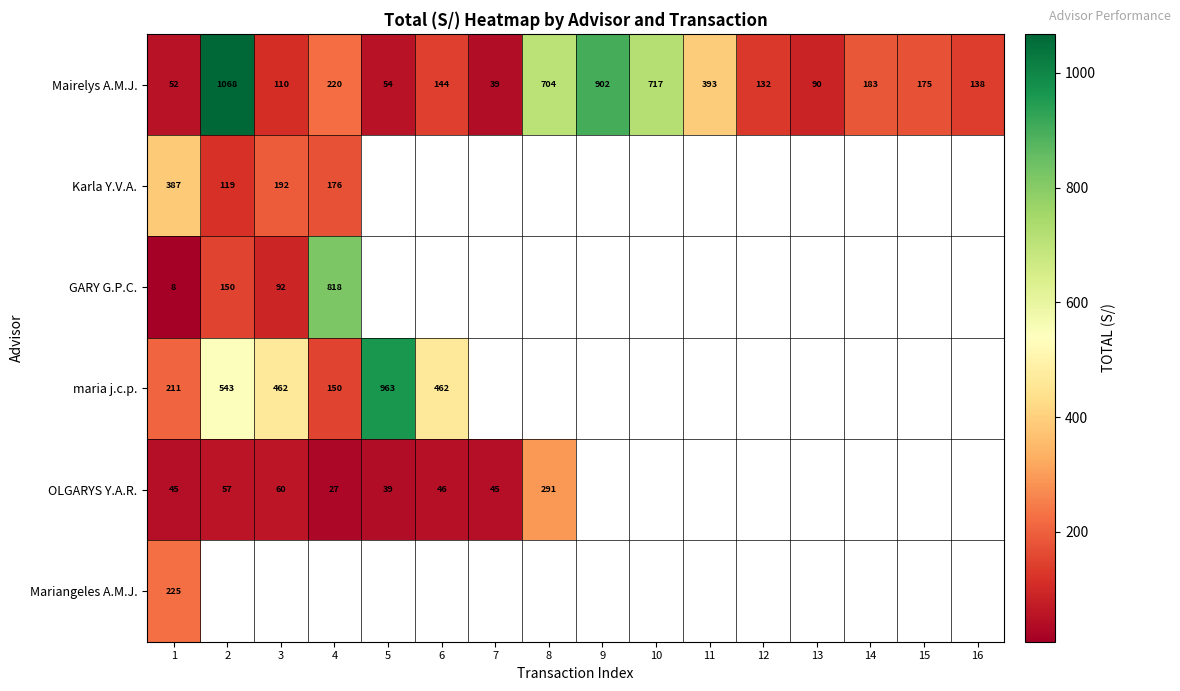

Is the value of Mariangeles A.M.J. at 16 greater than the value of OLGARYS Y.A.R. at 8?

No